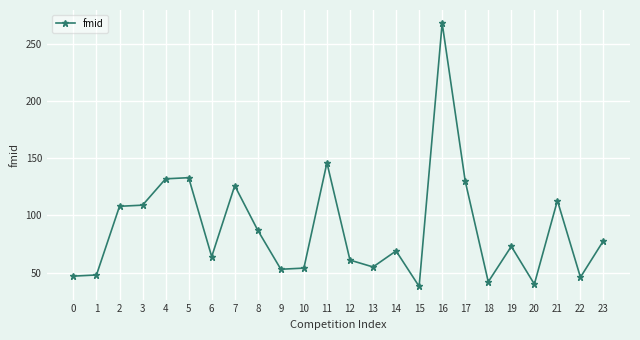

What is the minimum value shown in the chart?

38